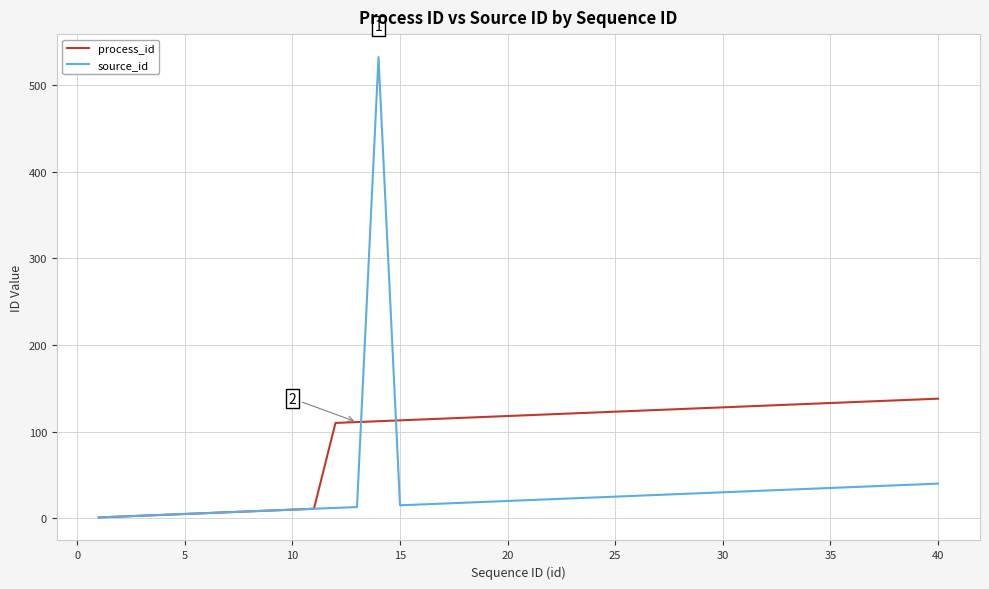

Which series has the largest range (max minus min)?

source_id